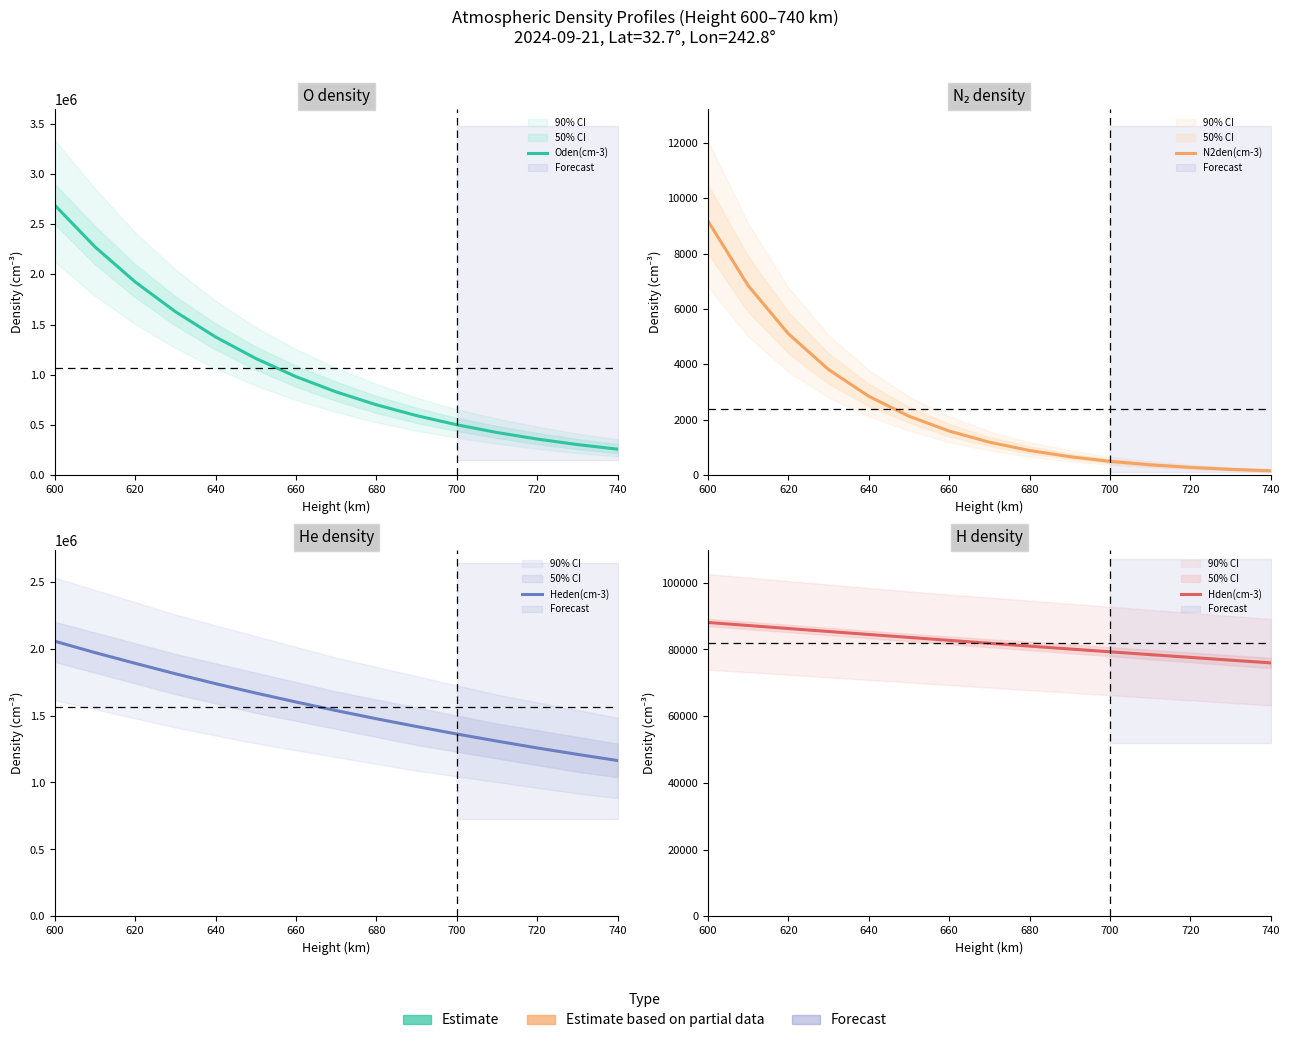

Is it true that Hden(cm-3) equals 110117 at 720?

False